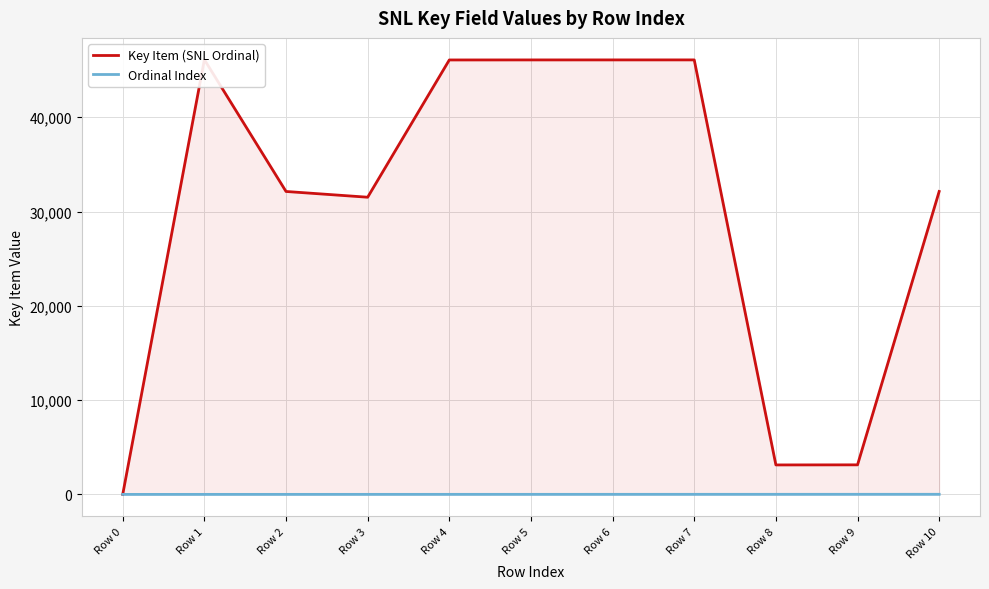

True or false: Ordinal Index has a value of 1 at Row 1.

True